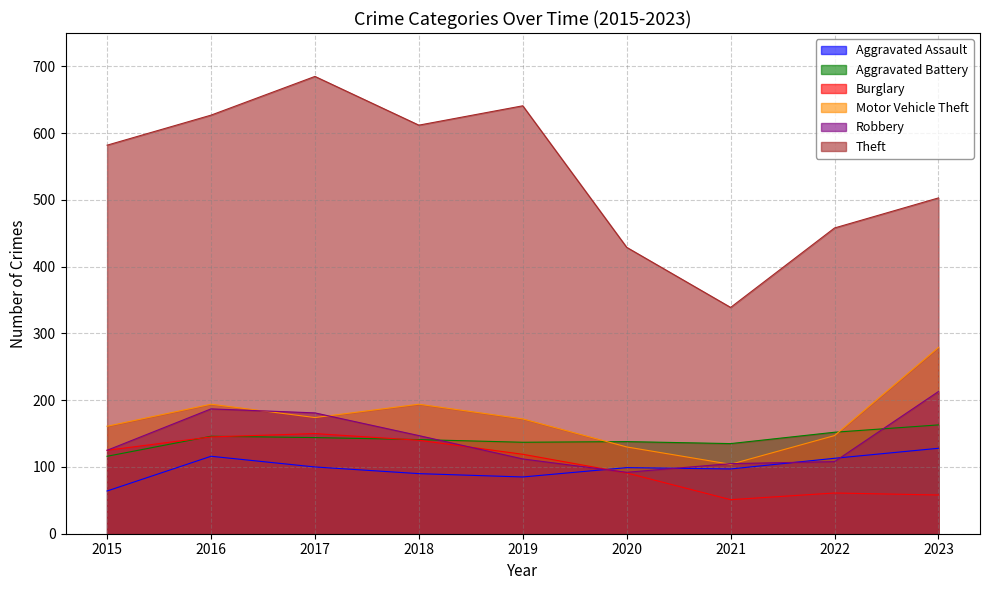

Which label corresponds to the smallest value in the chart?

2021